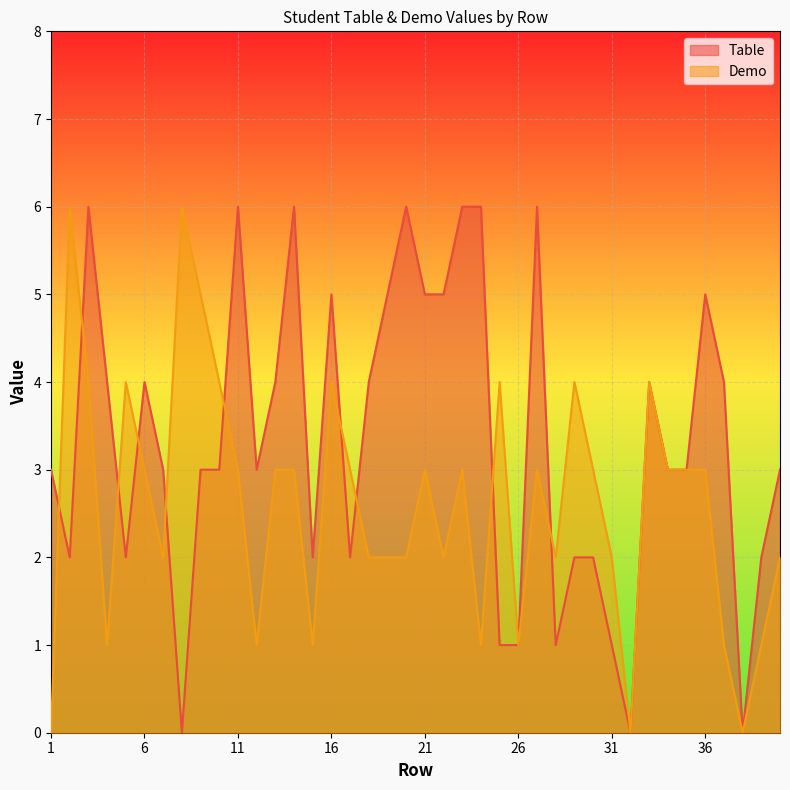

What is the average value of the Demo series?

3